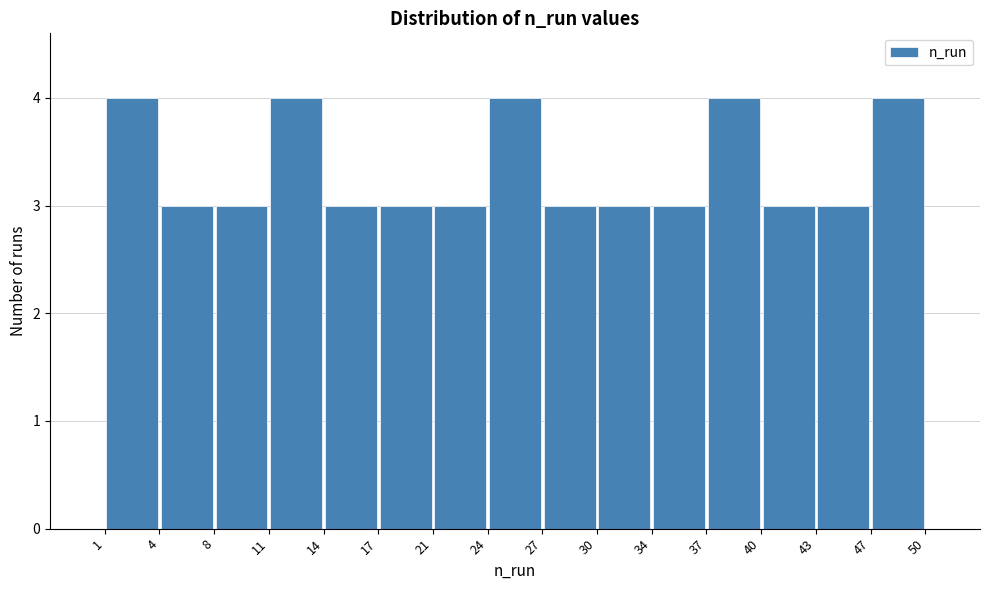

Reading left to right, list every bar in this chart as the range it spans on the x-axis followed by its height. The values are not printed on the chart, so give them approximately, as read against the axis.

1 to 4: 4
4 to 8: 3
8 to 11: 3
11 to 14: 4
14 to 17: 3
17 to 21: 3
21 to 24: 3
24 to 27: 4
27 to 30: 3
30 to 34: 3
34 to 37: 3
37 to 40: 4
40 to 43: 3
43 to 47: 3
47 to 50: 4